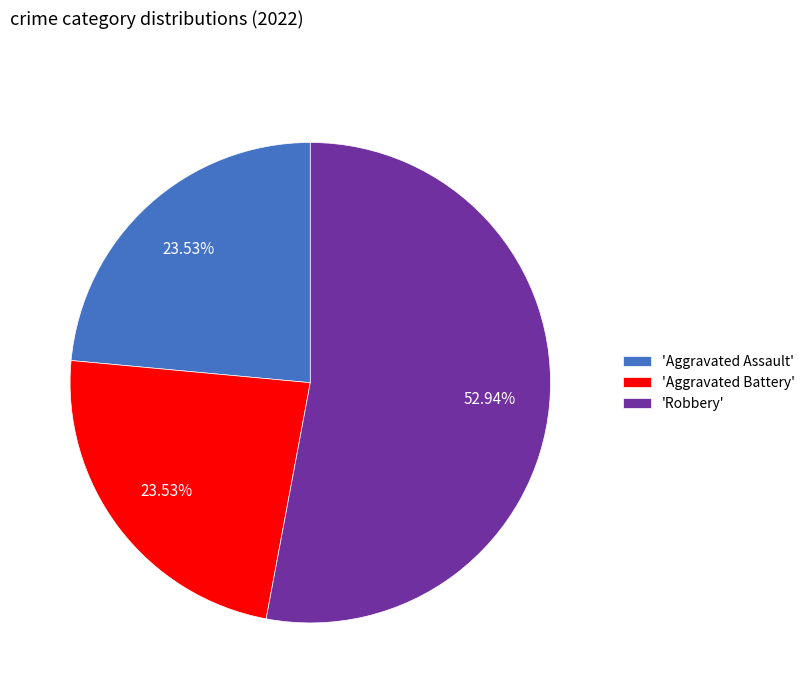

What is the largest slice in the pie chart?

'Robbery'